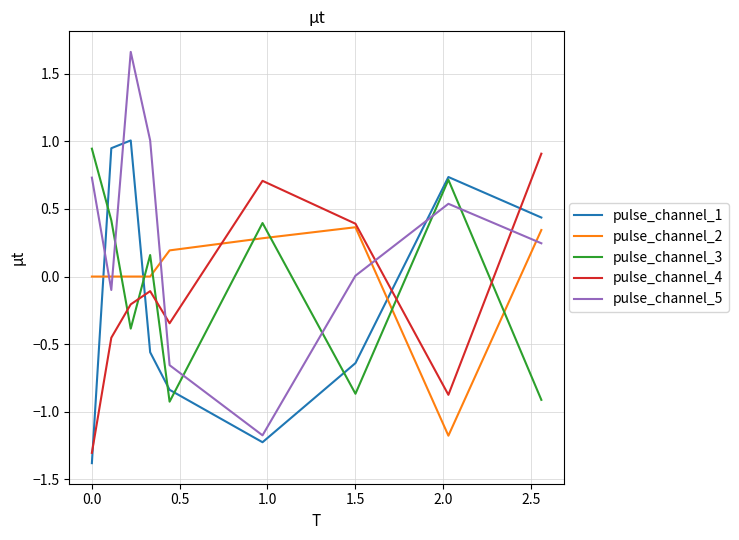

Which series has the widest spread of values?

pulse_channel_5